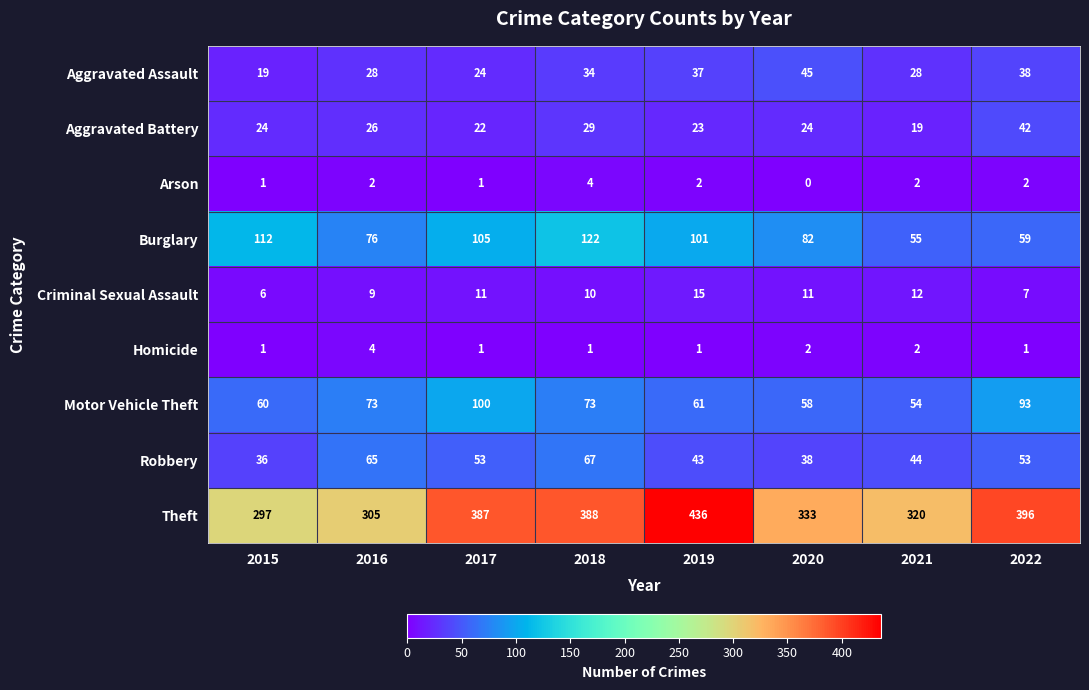

Which series has the largest range (max minus min)?

Theft